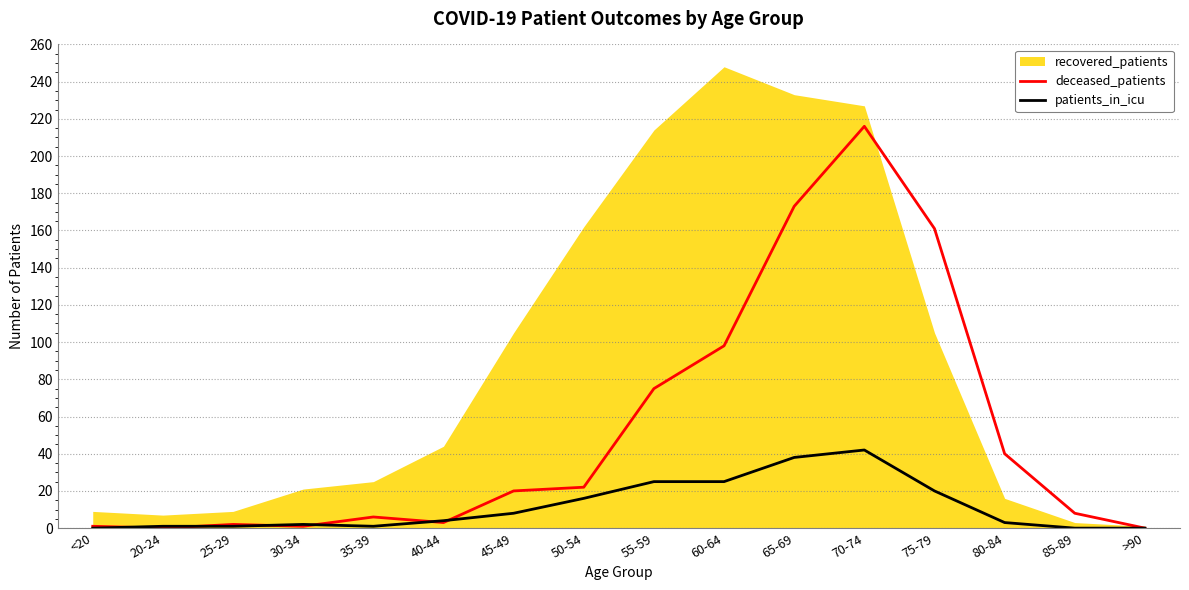

In deceased_patients, how many points are lower than both neighbors (excluding endpoints)?

3